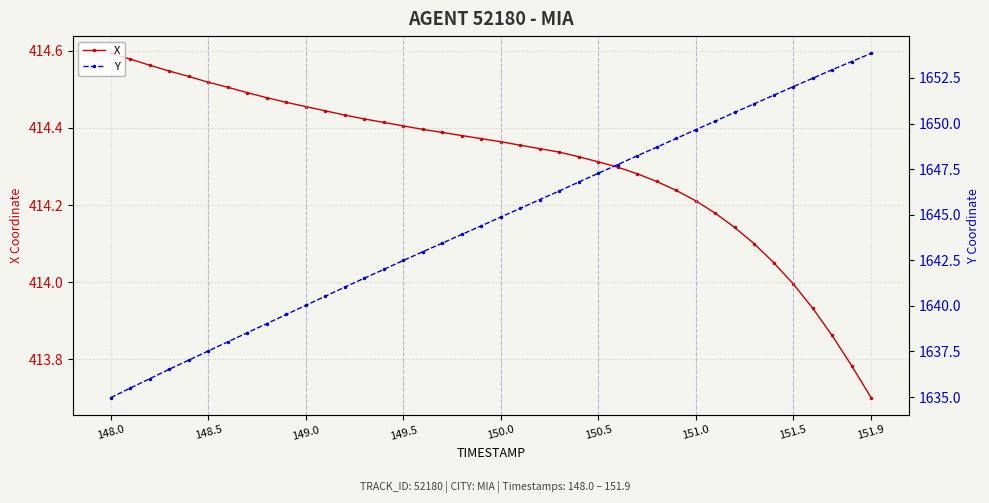

What is the lowest value of the X series?

413.7